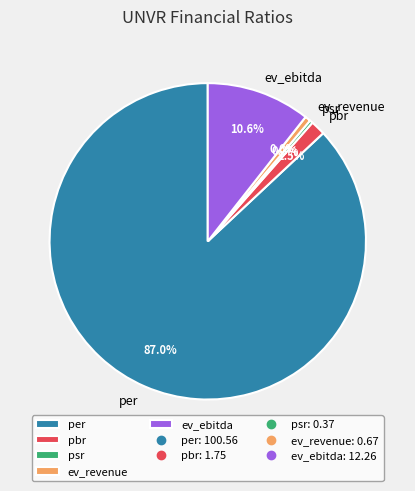

Is the sum of ev_ebitda and psr greater than half?

No